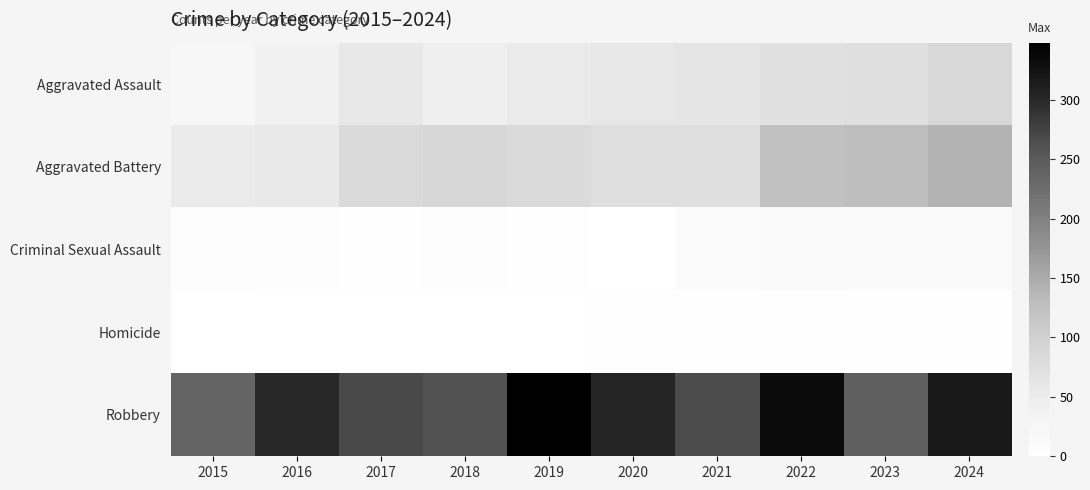

Reading right to left, what are all the values shown in this chart?

Aggravated Assault: 2024=88	2023=76	2022=74	2021=63	2020=60	2019=55	2018=45	2017=58	2016=40	2015=23
Aggravated Battery: 2024=141	2023=128	2022=123	2021=76	2020=76	2019=85	2018=91	2017=85	2016=57	2015=53
Criminal Sexual Assault: 2024=14	2023=13	2022=16	2021=10	2020=1	2019=4	2018=5	2017=4	2016=5	2015=8
Homicide: 2024=3	2023=2	2022=4	2021=2	2020=2	2019=1	2018=1	2017=1	2016=1	2015=0
Robbery: 2024=319	2023=243	2022=334	2021=267	2020=304	2019=348	2018=260	2017=269	2016=301	2015=236